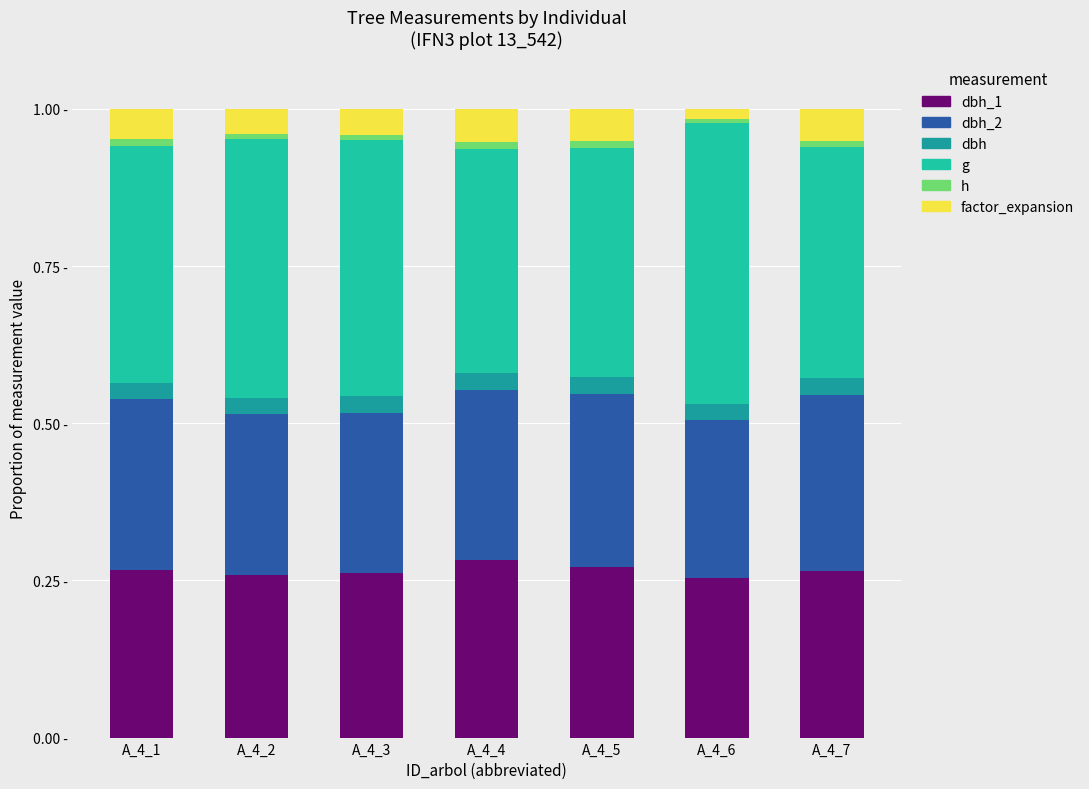

Are the bars horizontal?

No